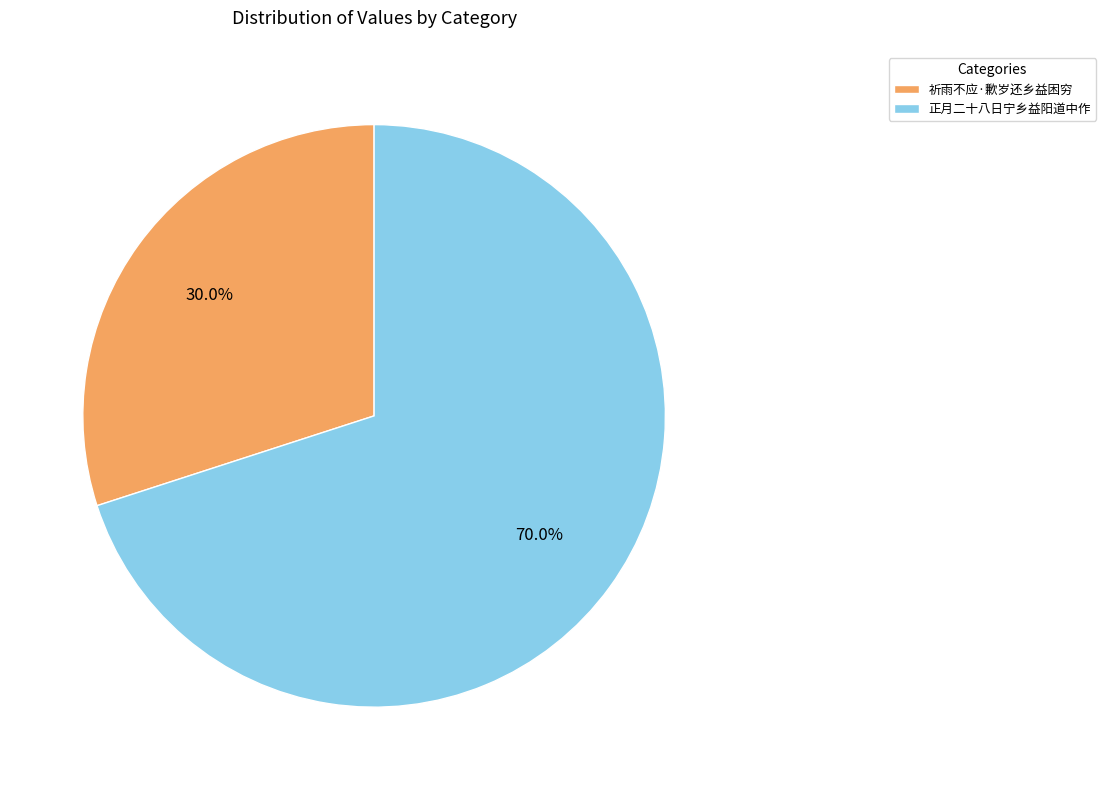

Which slice represents more than half of the pie?

正月二十八日宁乡益阳道中作